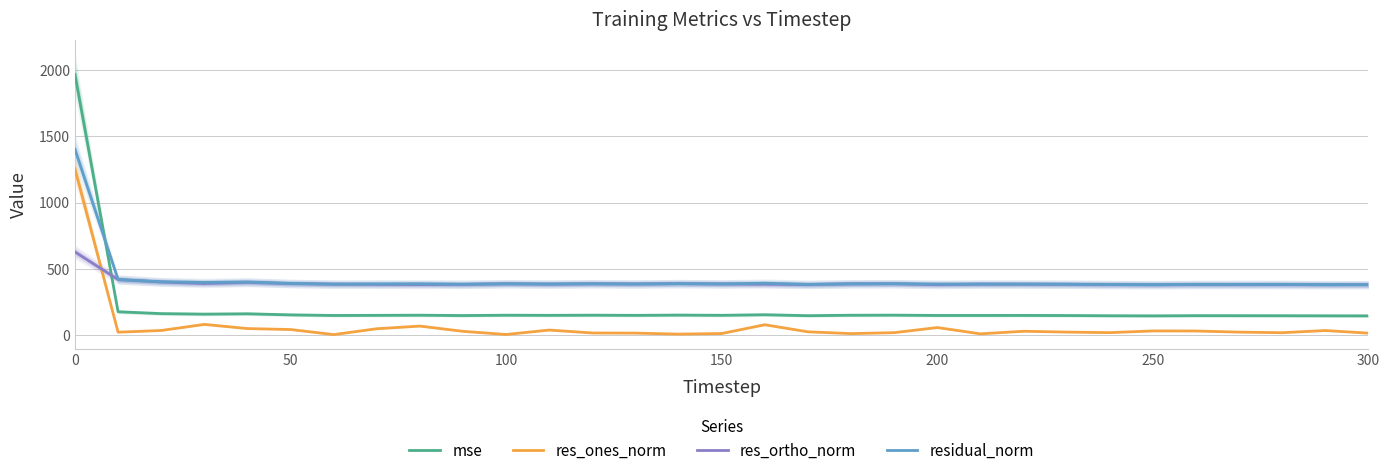

What is the minimum value for residual_norm?

380.4